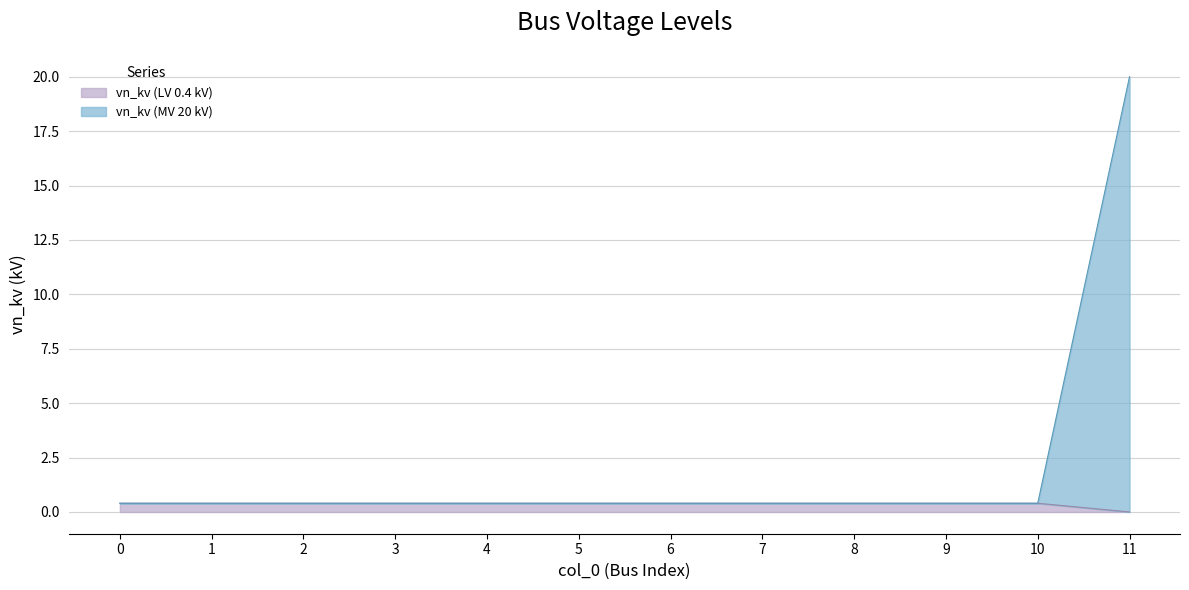

Reading left to right, transcribe all the data shown in this chart.

0=0.4	1=0.4	2=0.4	3=0.4	4=0.4	5=0.4	6=0.4	7=0.4	8=0.4	9=0.4	10=0.4	11=20.0